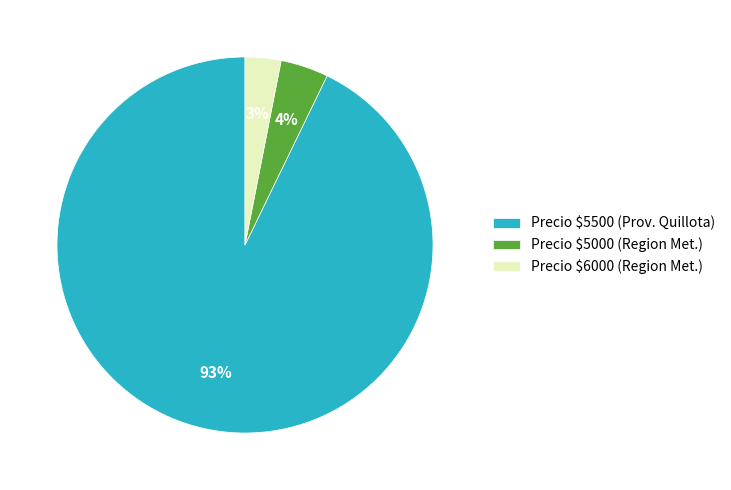

Which category has the biggest portion of the pie?

Precio $5500 (Prov. Quillota)